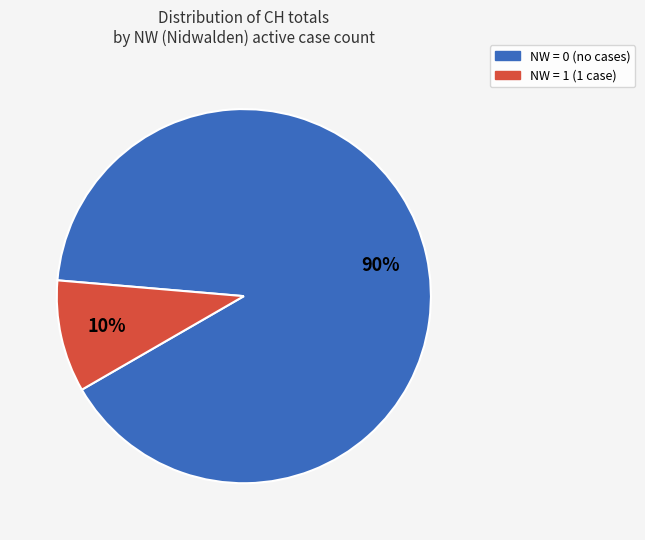

Is there a majority slice in this chart?

Yes